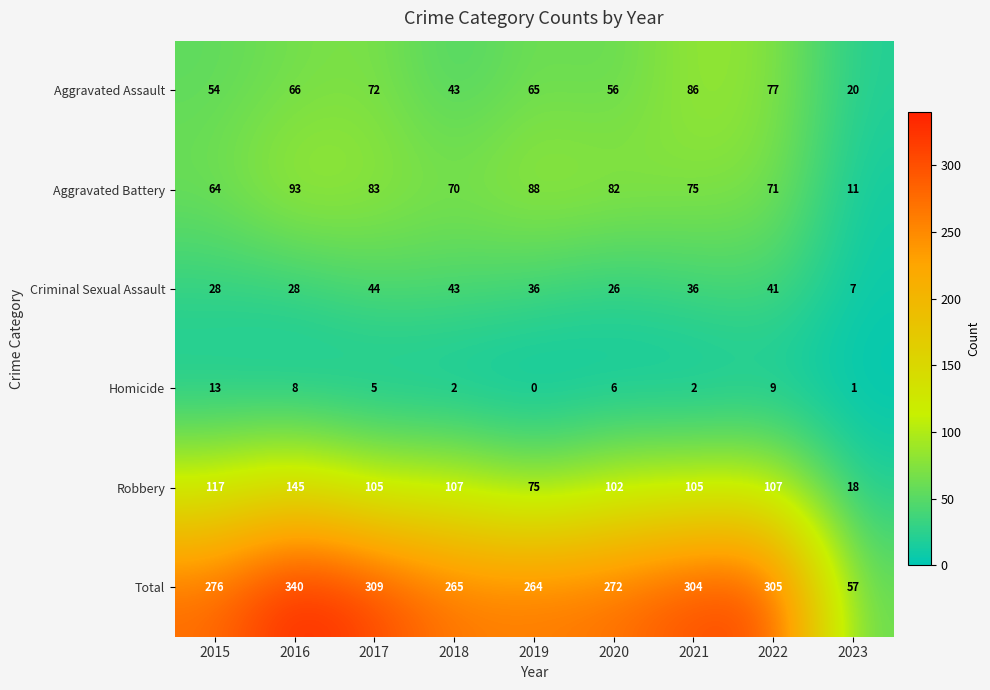

Where is Total nearest to the value 198?

2019